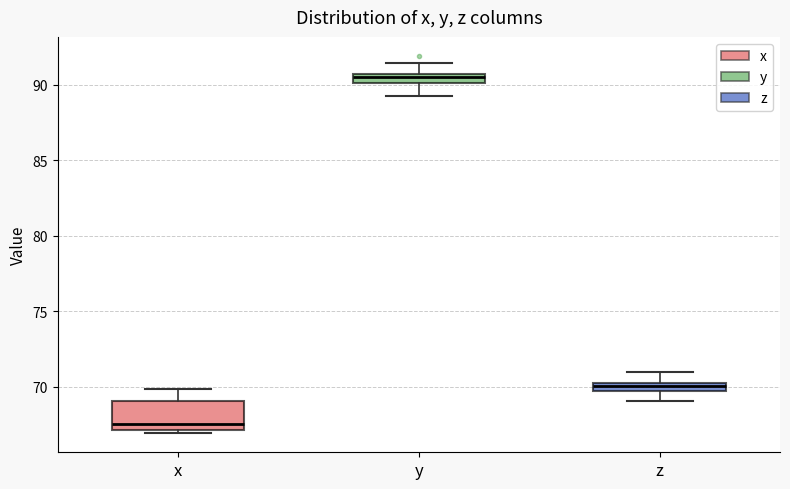

Comparing the boxes themselves (not the whiskers), which one is the tallest?

x